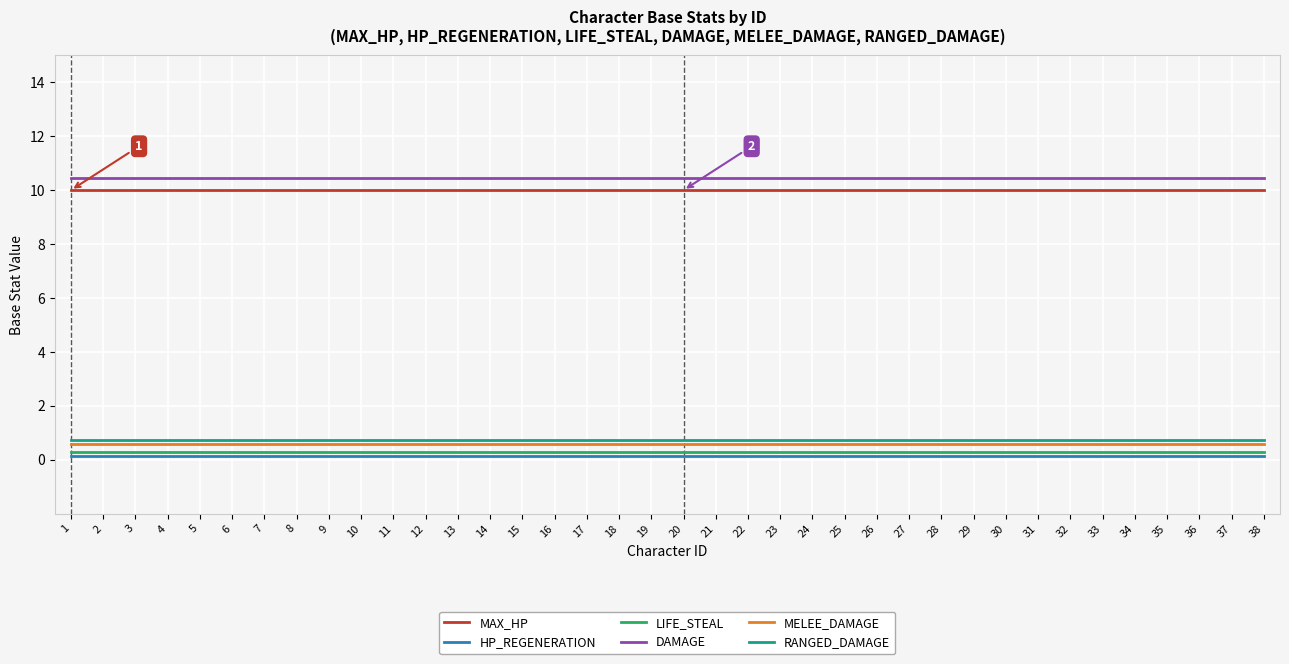

How many lines are shown in the chart?

6